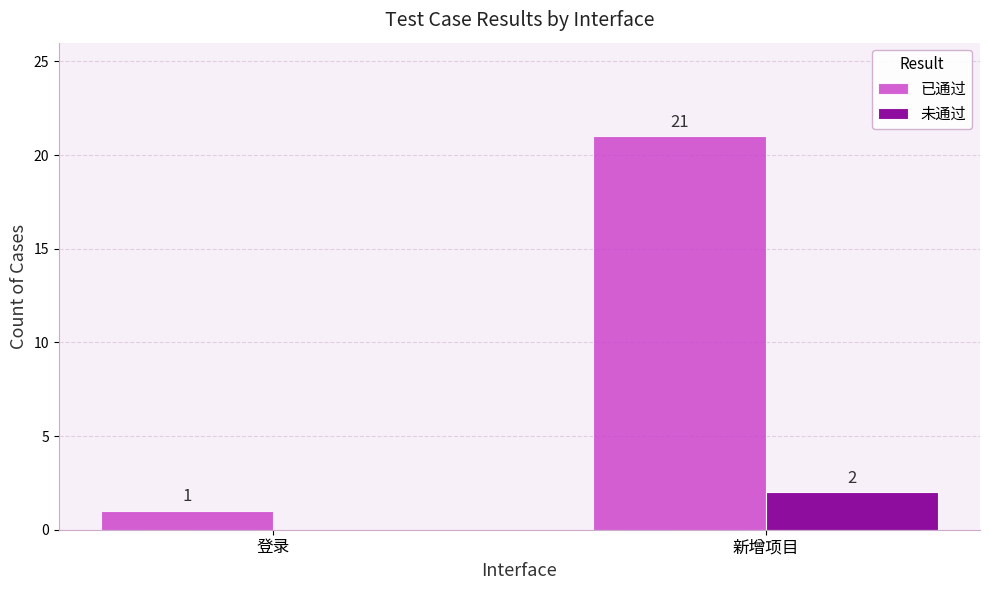

Are the bars grouped side by side (vs. stacked)?

Yes